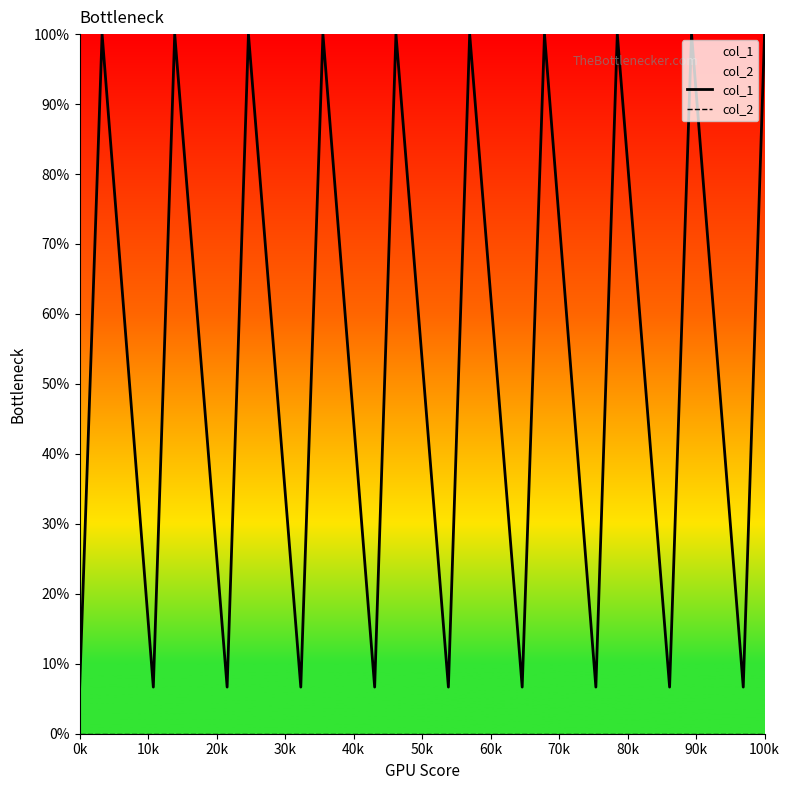

What is the total value across all series at 0k?

6.7